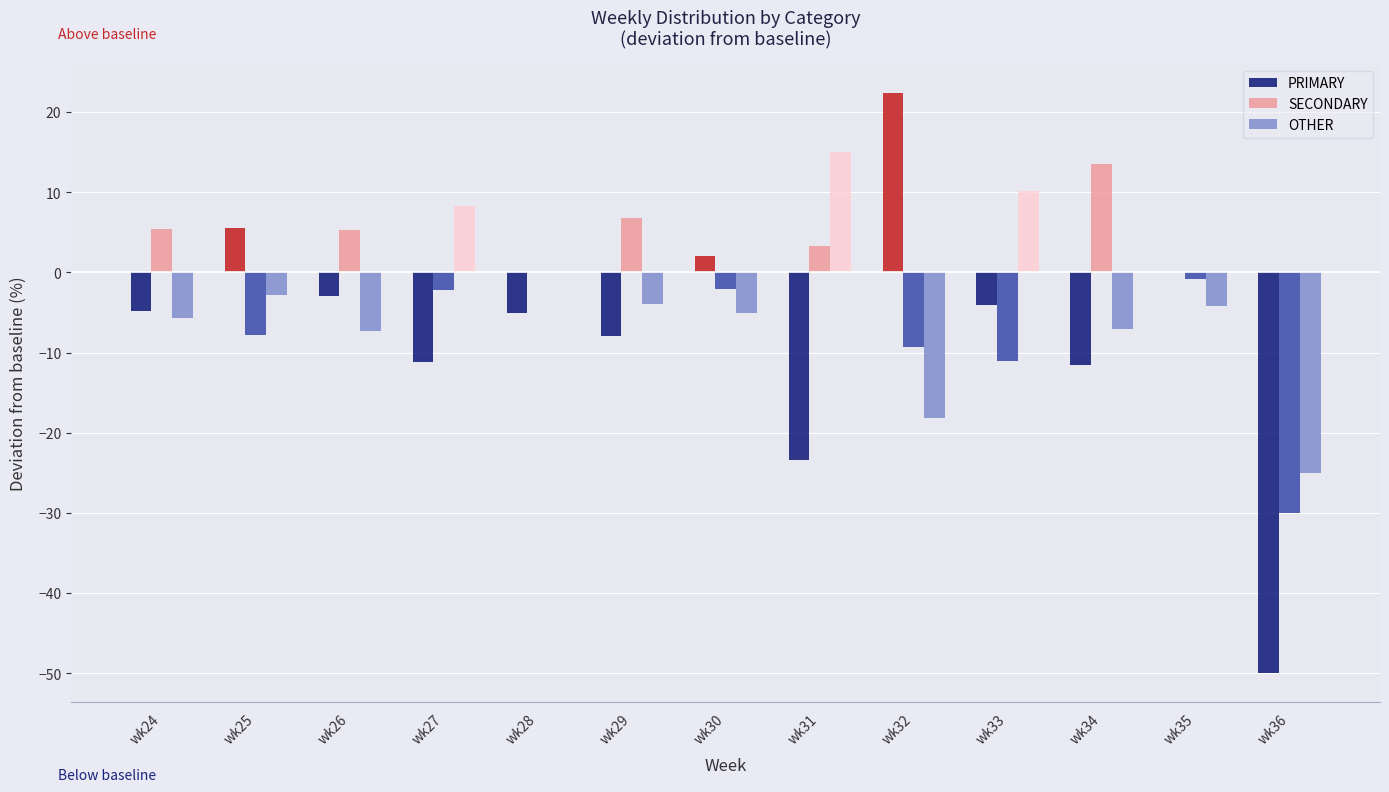

What is the total value across all series at wk36?

-105.0